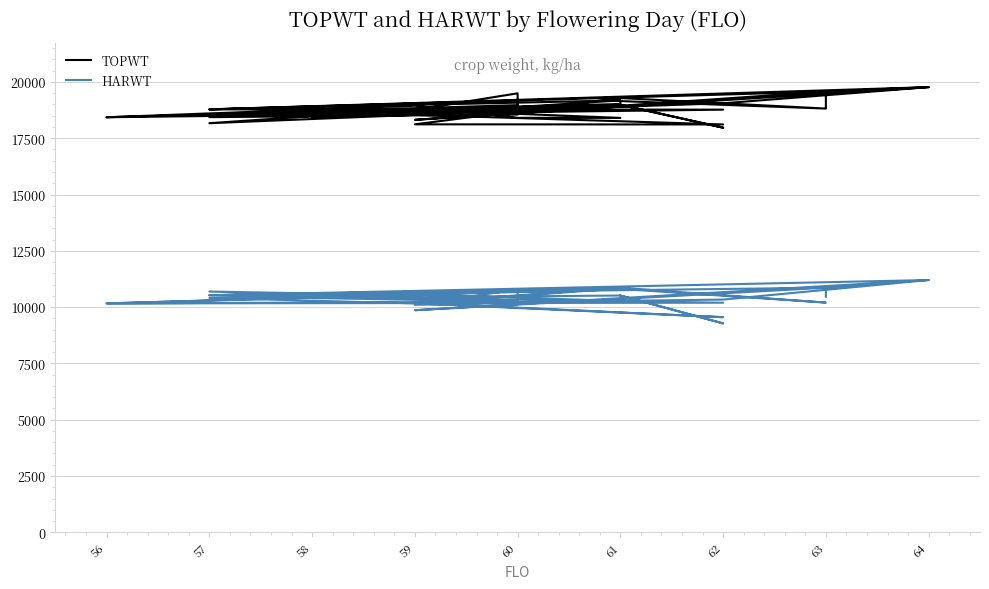

At how many categories does at least one series exceed 18777?

20